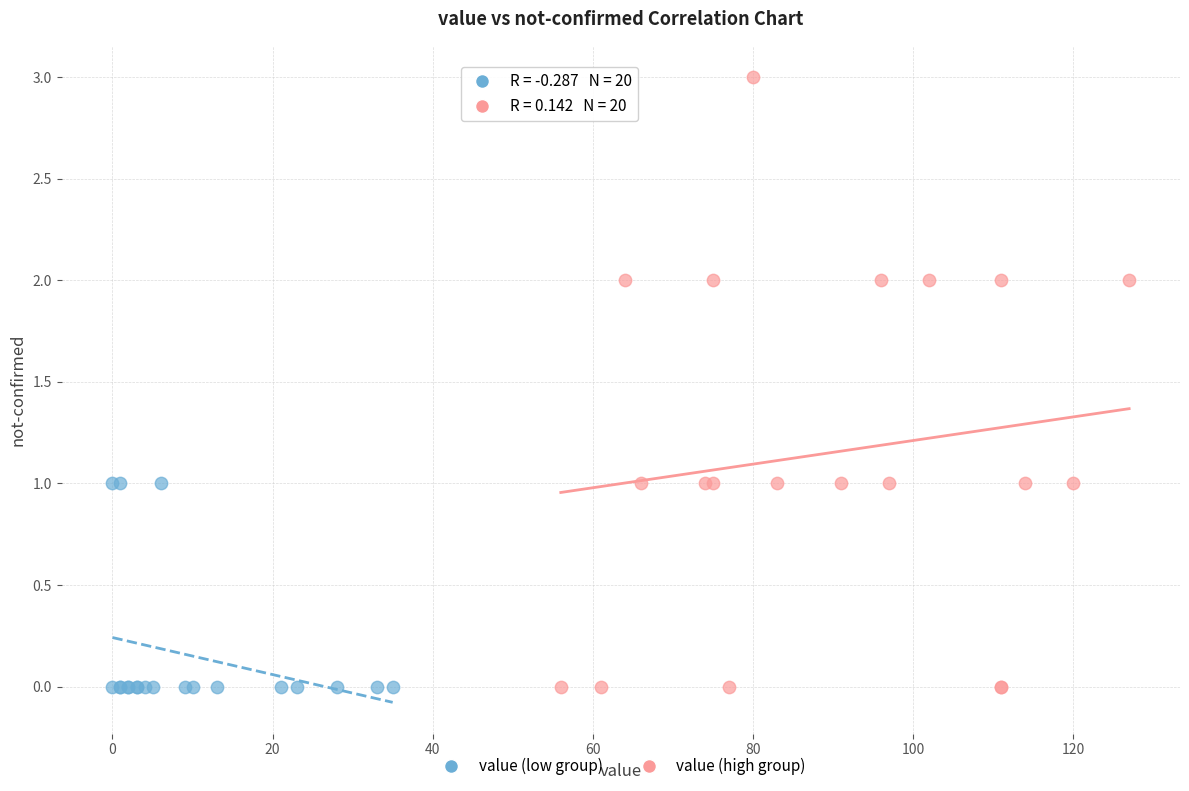

Which series has the widest spread of Y values?

value (high group)